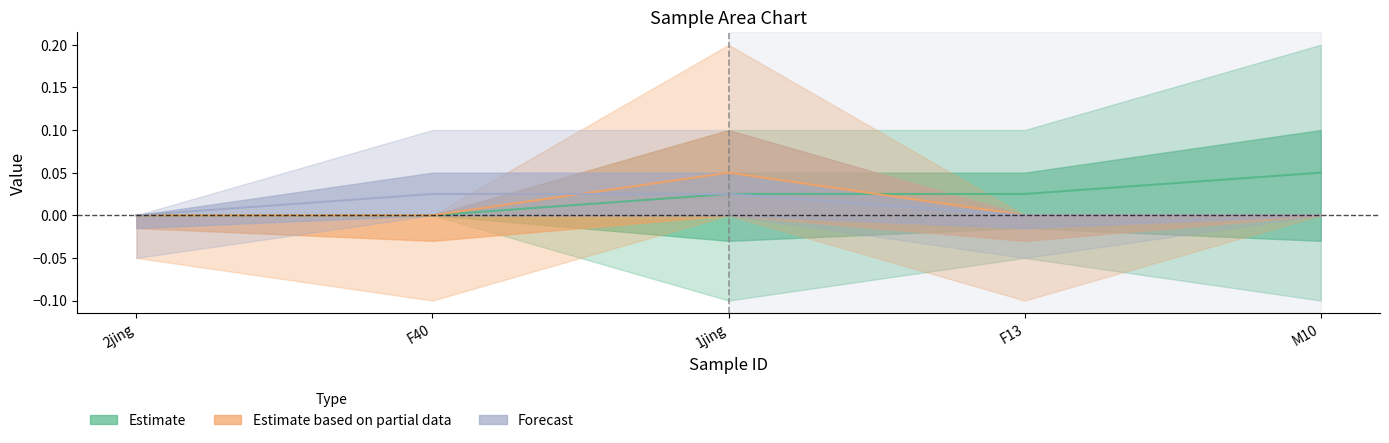

What is the sum of the CI01000037_2738842_2739377.A values at 1jing and F40?

0.1